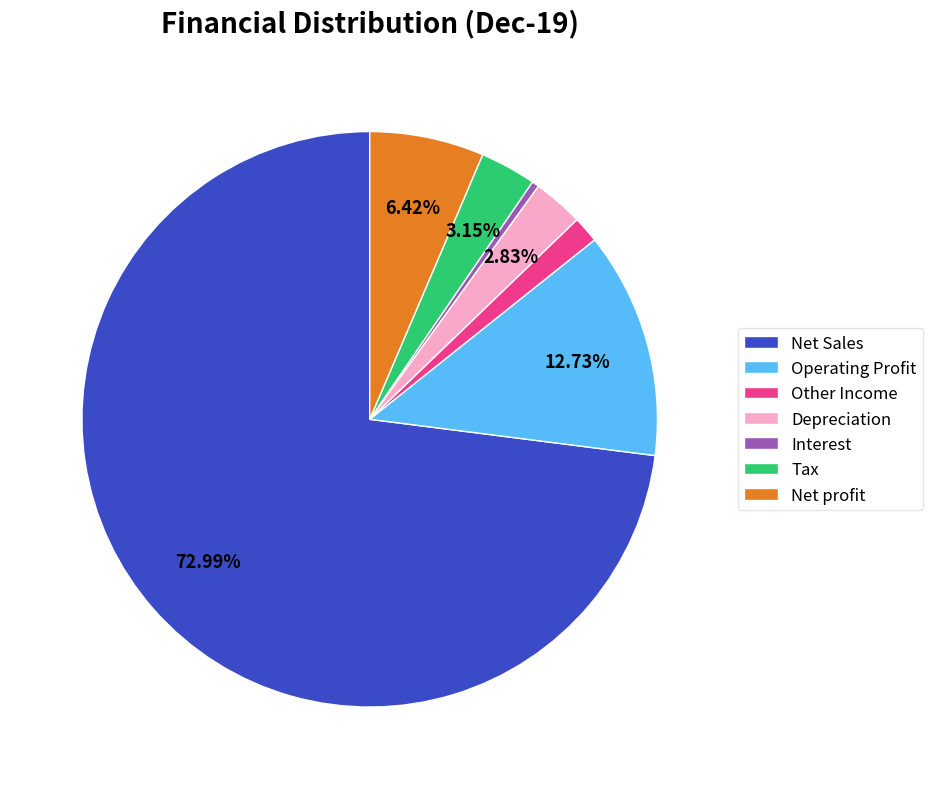

Do Other Income and Net profit together represent more than half of the pie?

No